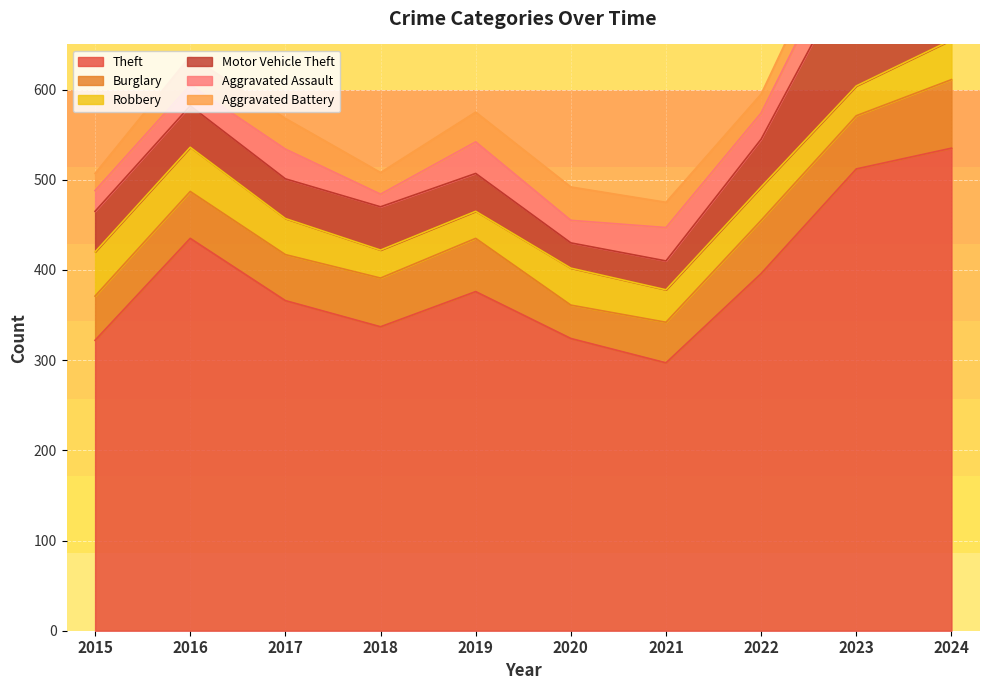

What is the minimum value for Motor Vehicle Theft?

28